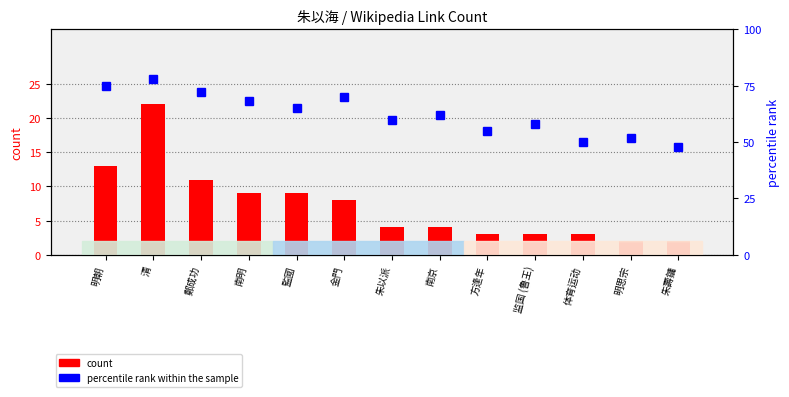

What is the value of the percentile rank within the sample bar at the 13th from the left?

48